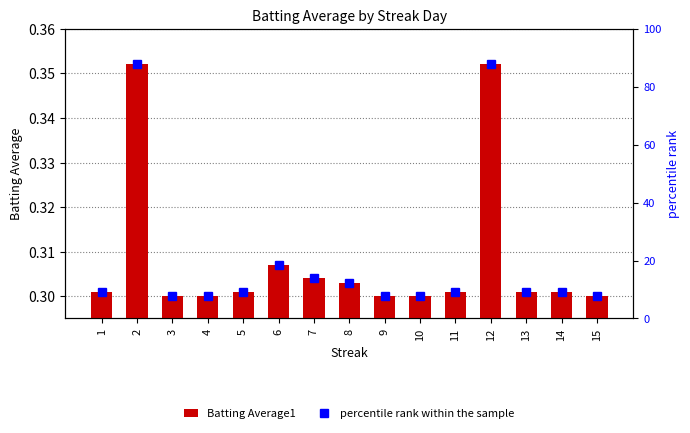

Is it true that Batting Average1 equals 0.1 at 5?

False